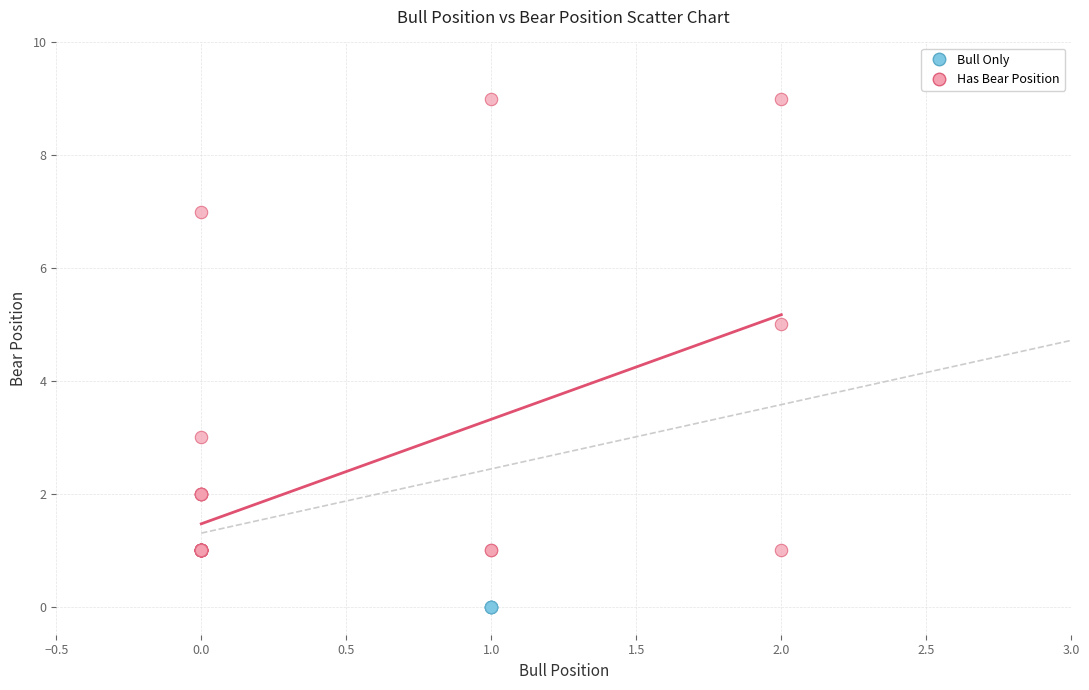

What are all the series names shown in the legend?

Bull Only, Has Bear Position